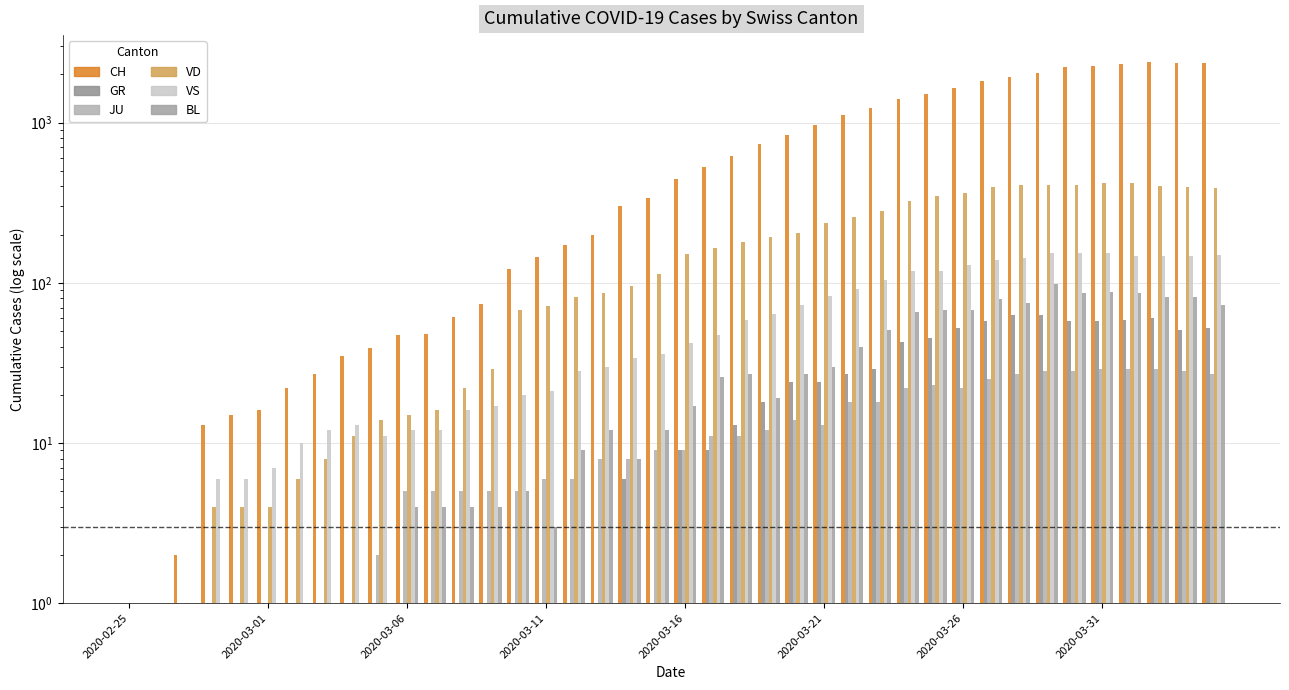

Which series has the largest total across all categories?

CH